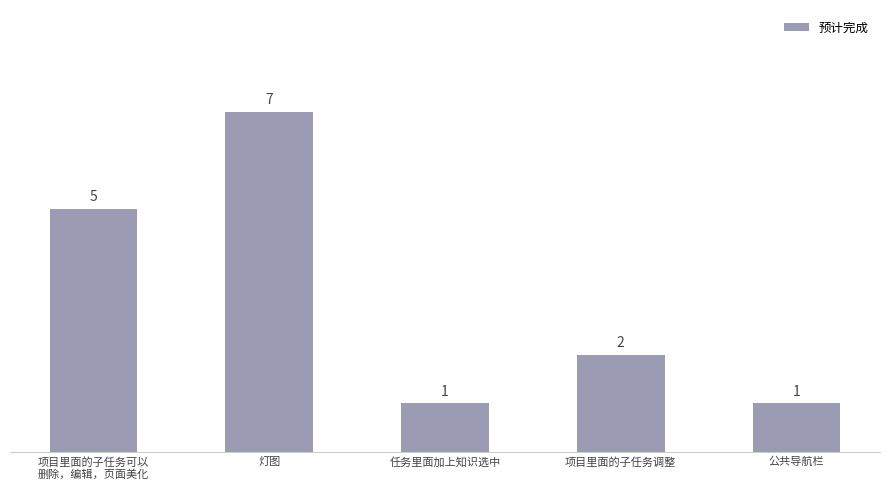

How many series are shown in this chart?

1